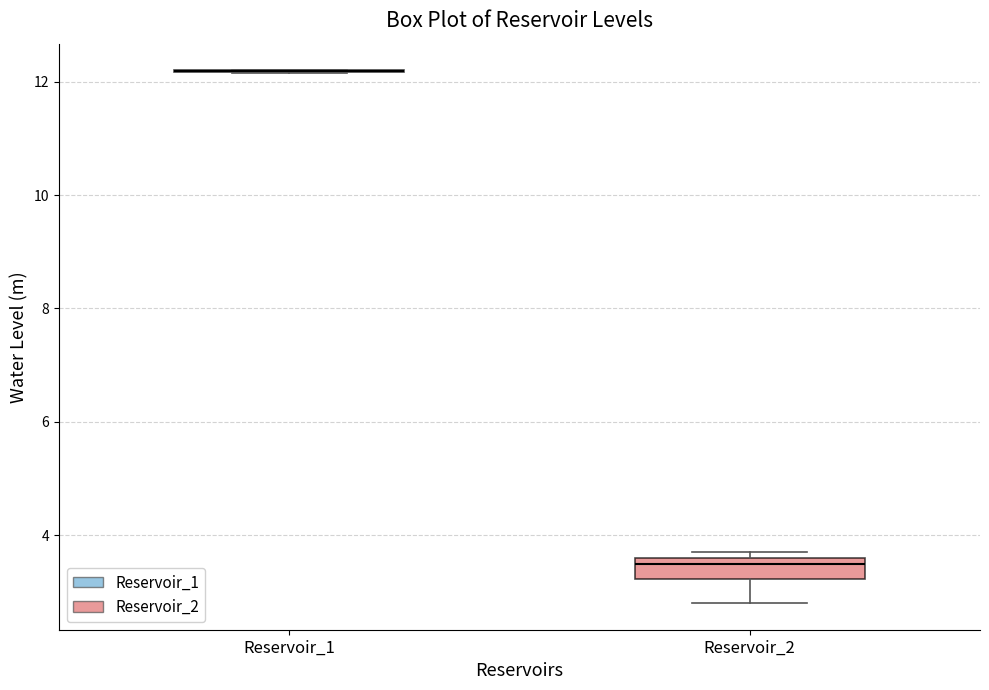

Comparing the boxes themselves (not the whiskers), which one is the tallest?

Reservoir_2